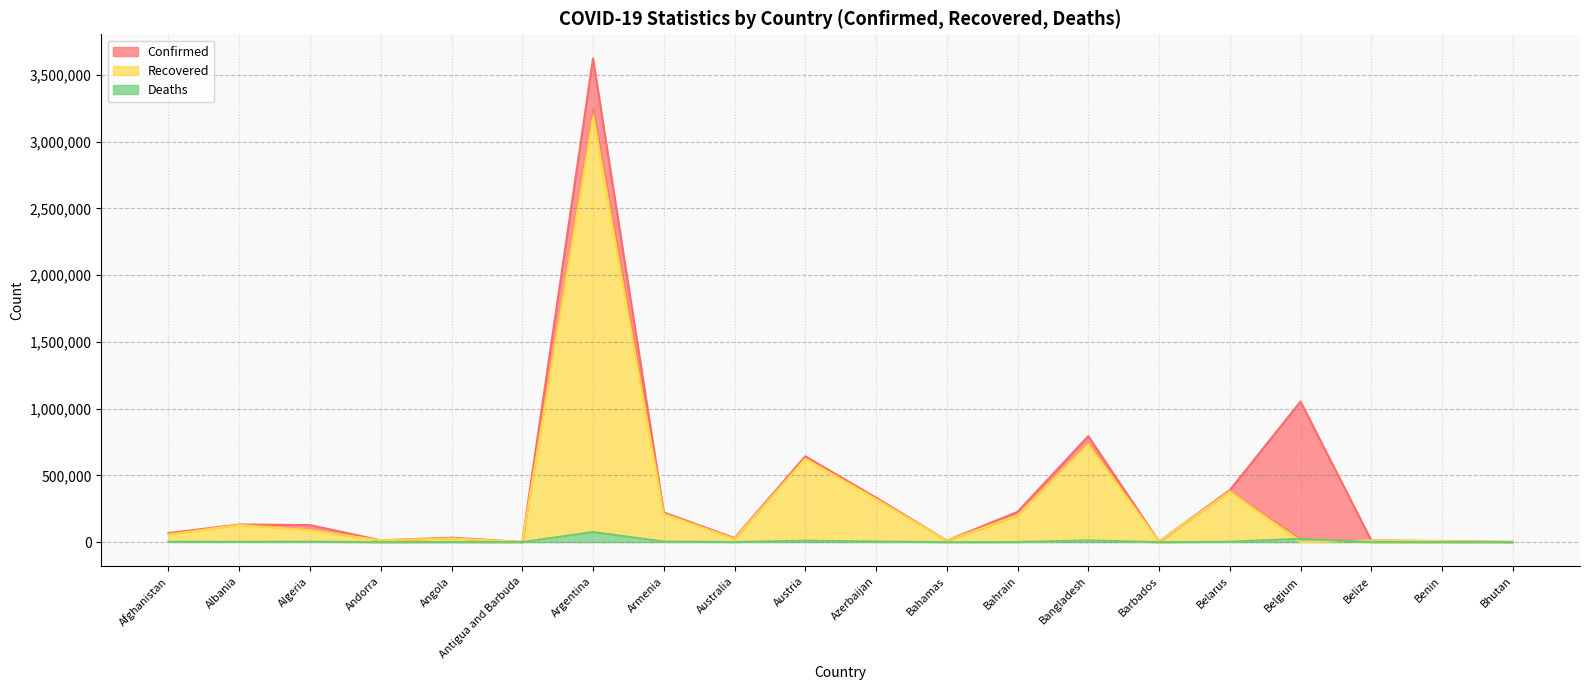

At which category does Recovered reach its first local valley?

Andorra